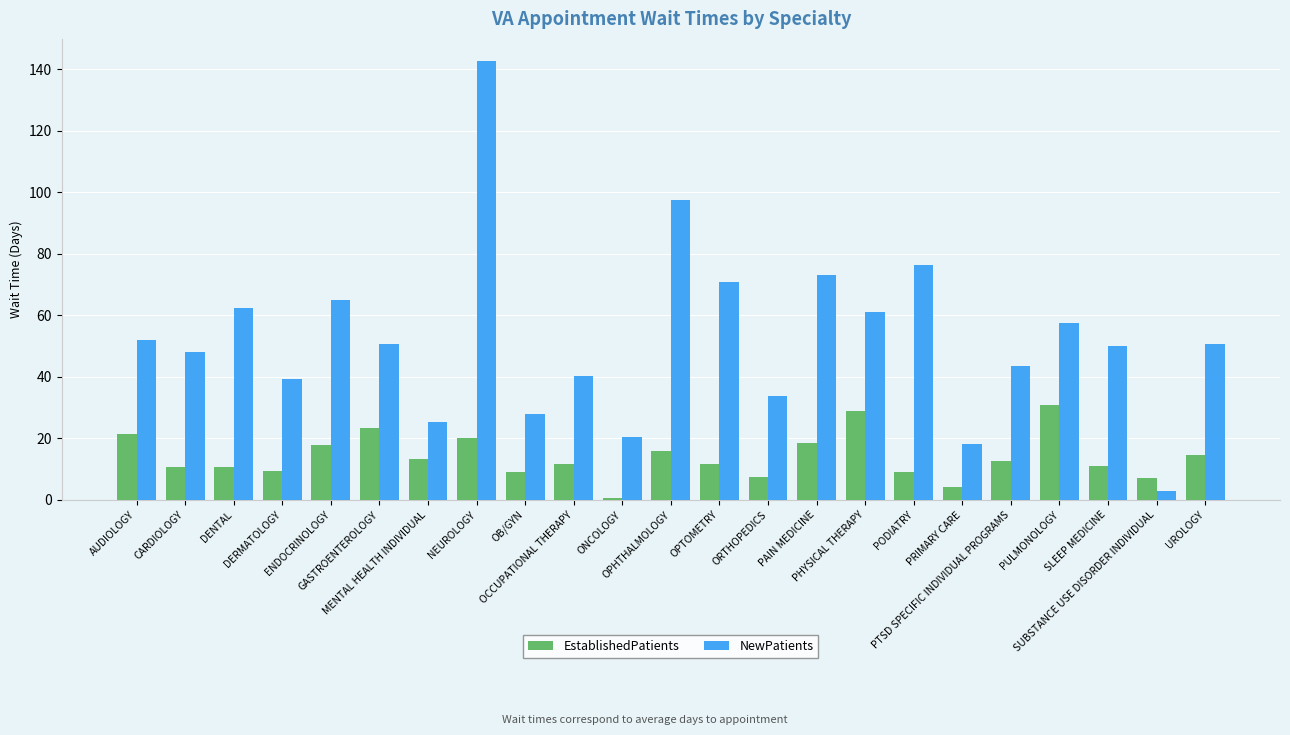

Which series has the widest spread of values?

NewPatients